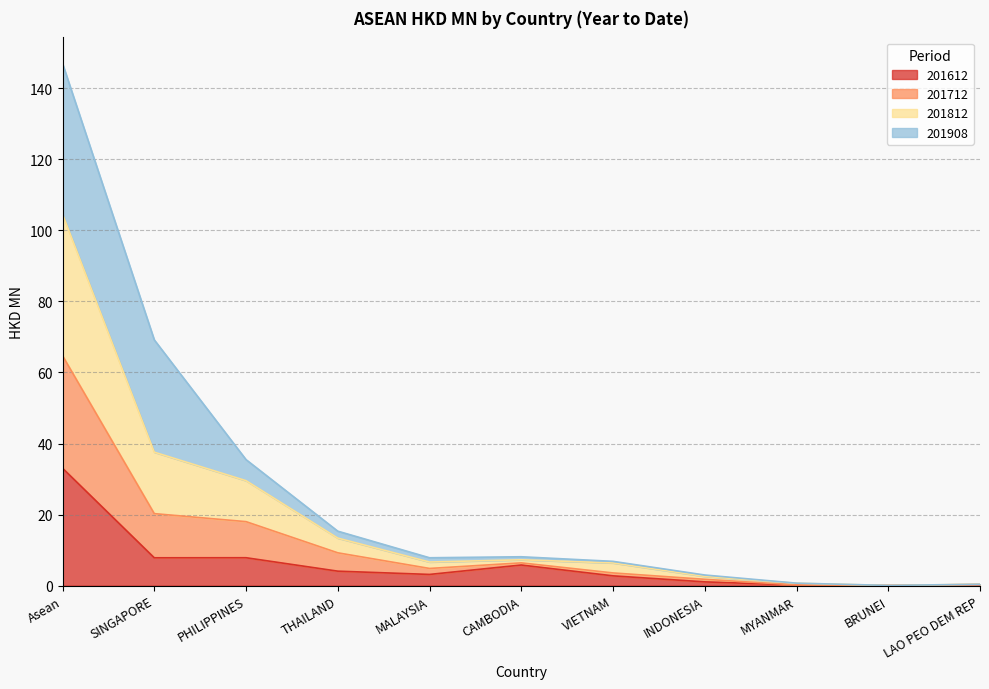

At which category is the sum across all series the highest?

Asean